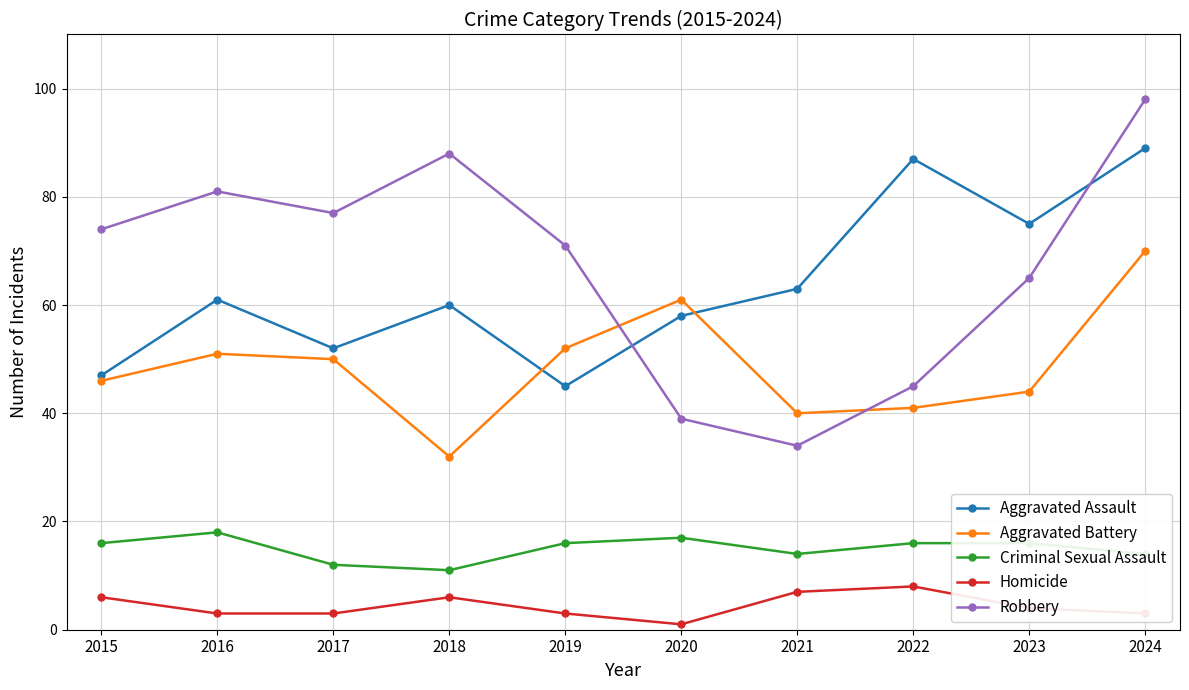

At how many categories does at least one series exceed 28?

10